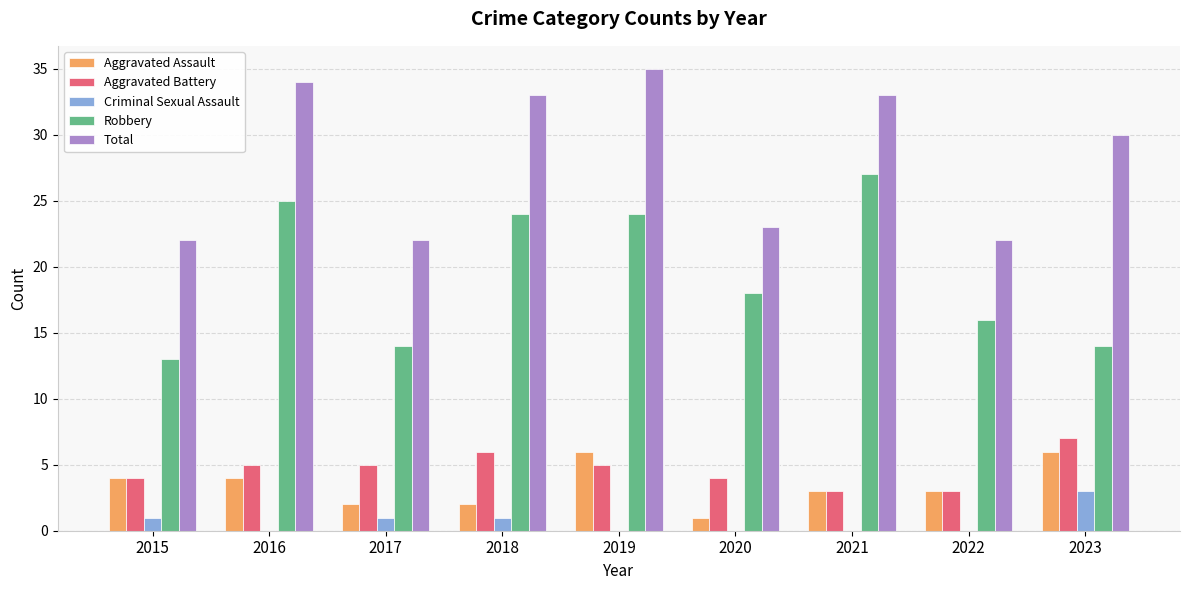

What is the total value across all series at 2021?

66